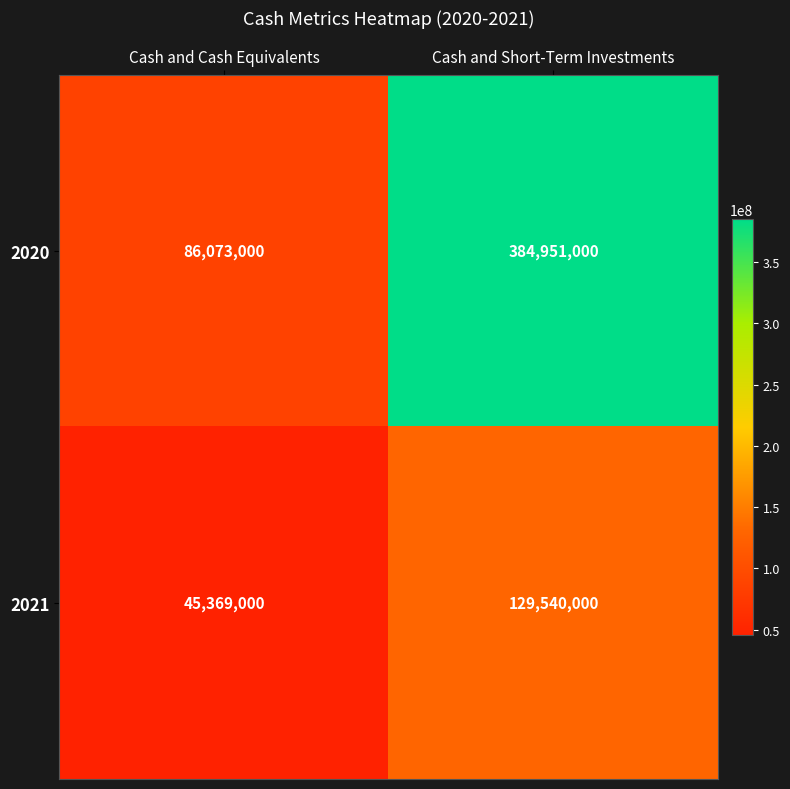

Reading right to left, transcribe all the data shown in this chart.

2020: 384951000	86073000
2021: 129540000	45369000